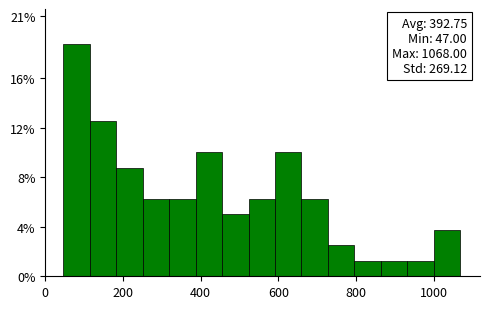

Read against the x-axis, roughly where is the centre of the tallest bar?

80